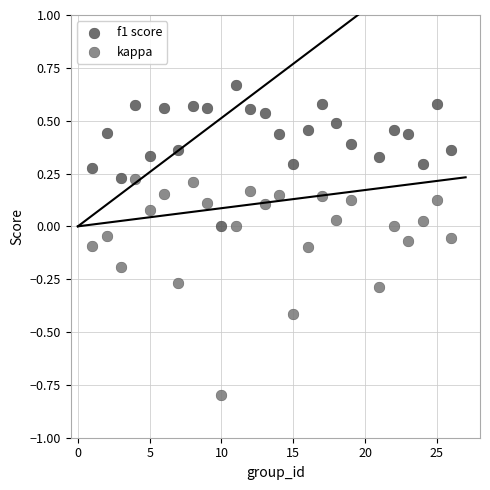

Which series contains the highest Y value?

f1 score